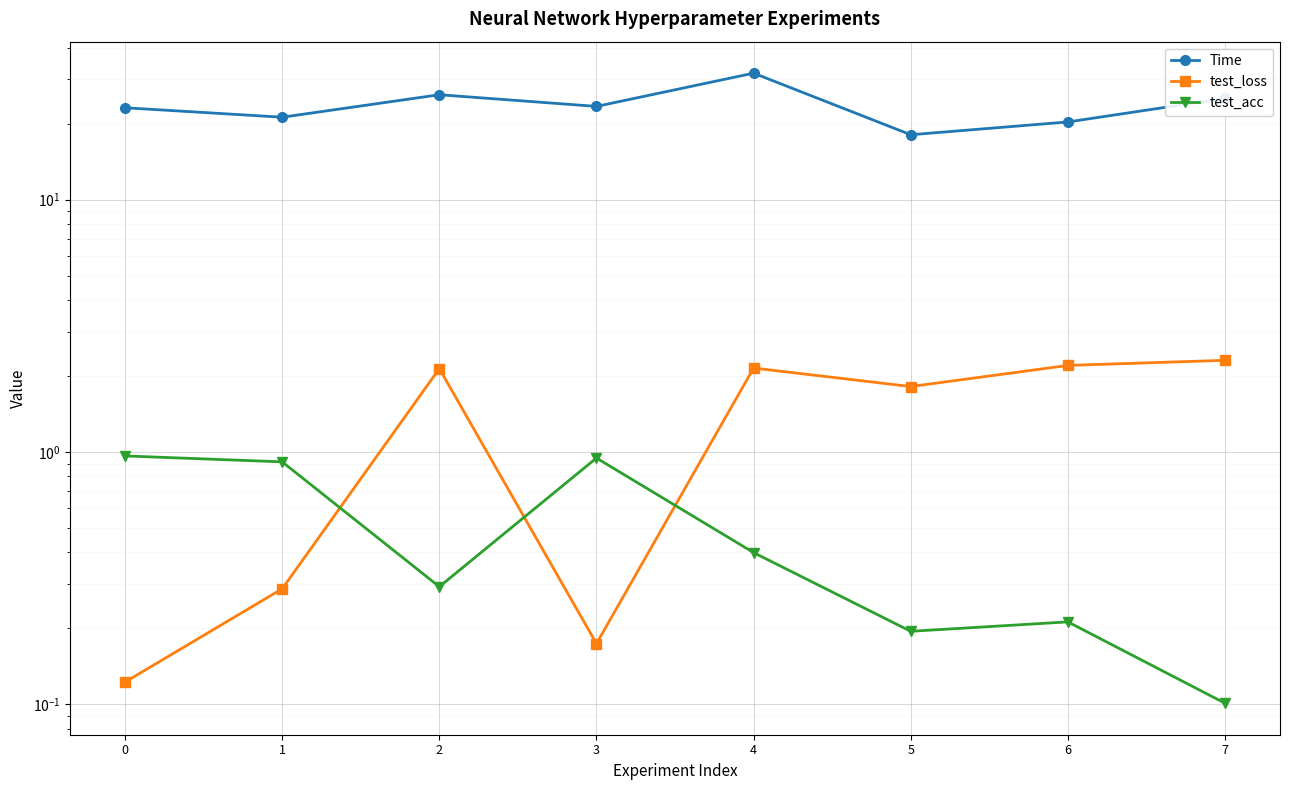

What is the sum of the test_acc values at 2 and 7?

0.4